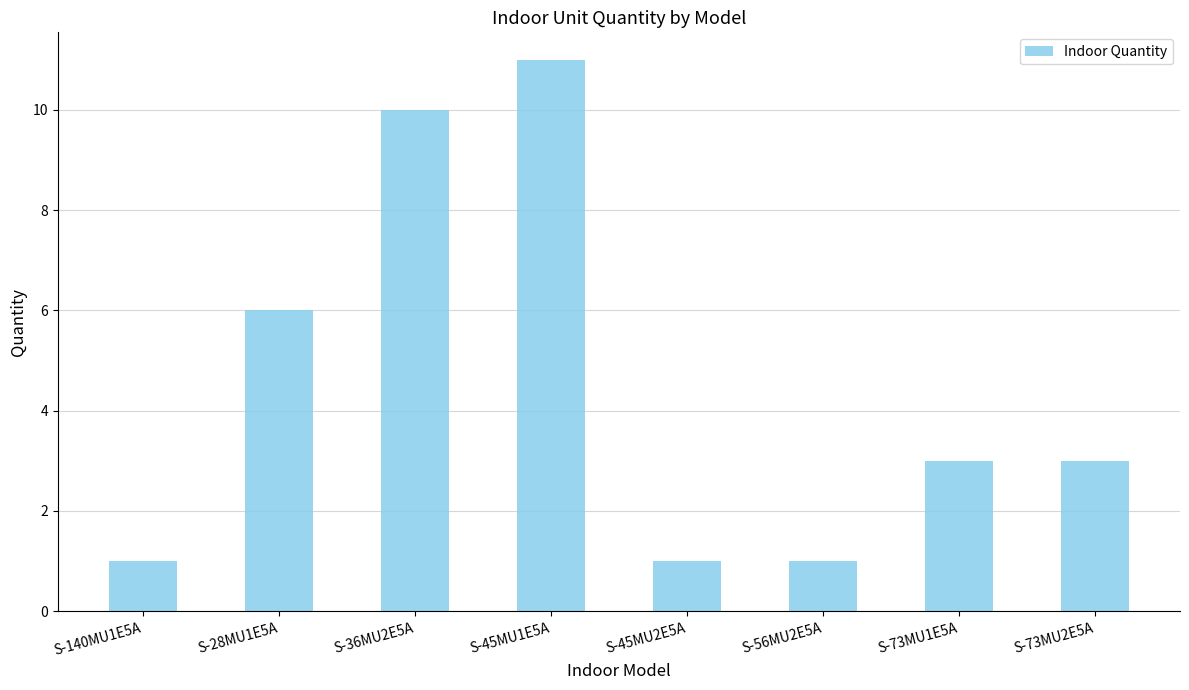

Between S-28MU1E5A and S-45MU2E5A, which is larger?

S-28MU1E5A